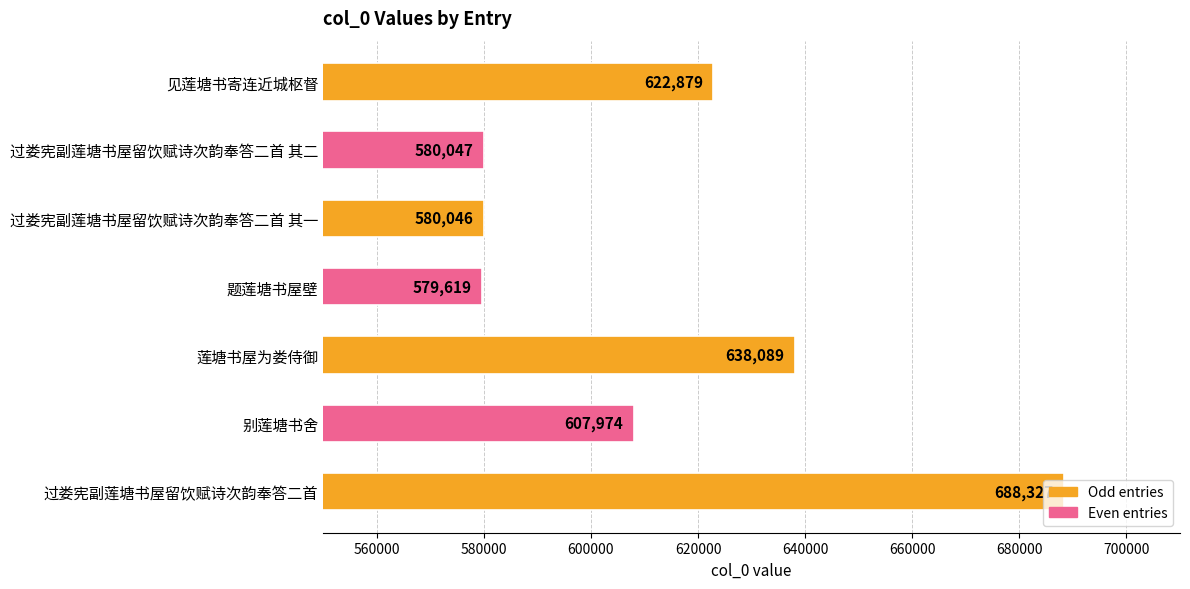

Which category has the lowest value across all series?

题莲塘书屋壁